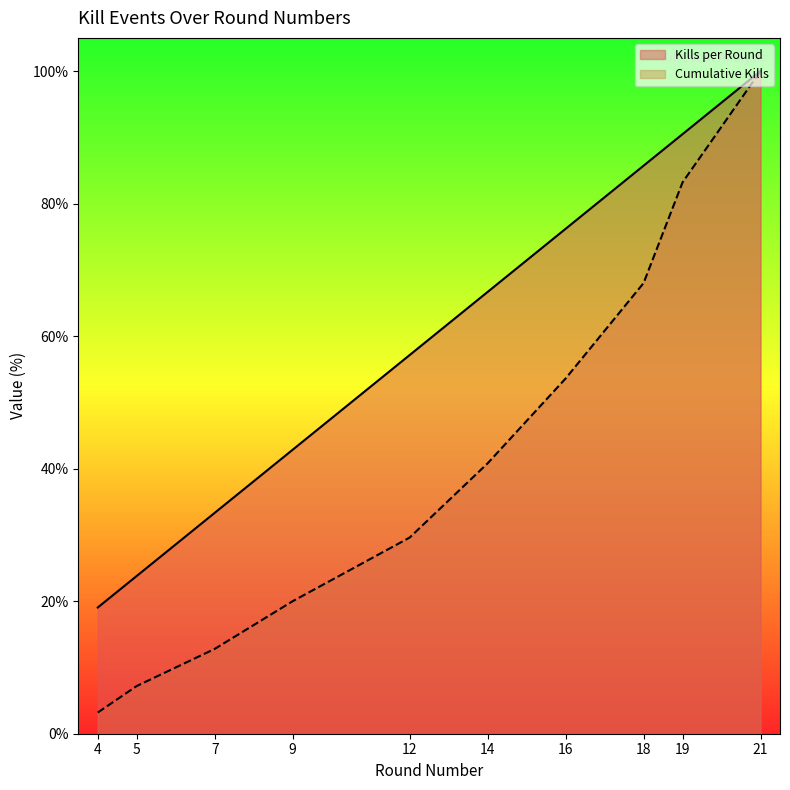

What is the difference between the highest and lowest values at 14?

25.9